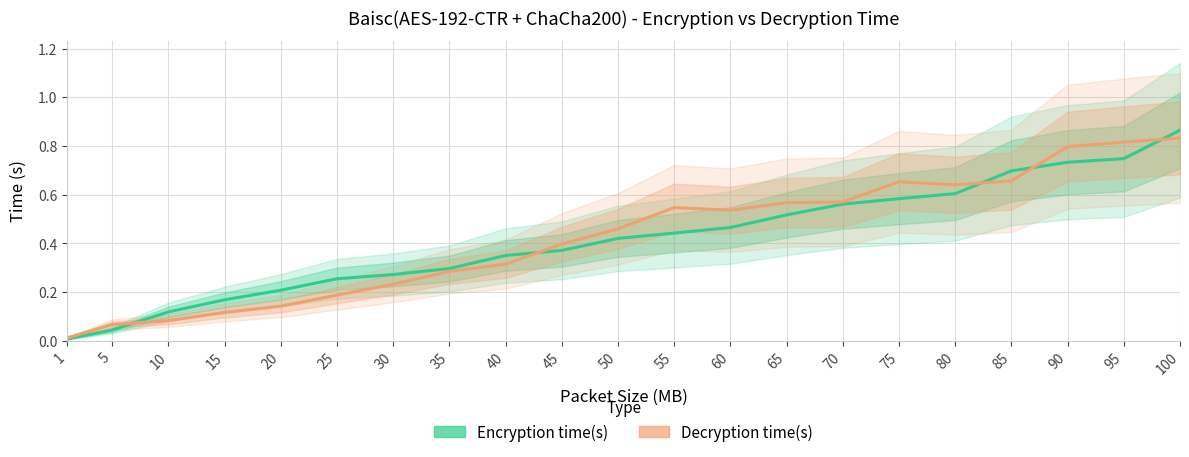

The value of Encryption time(s) at 65 is 0.2. True or false?

False